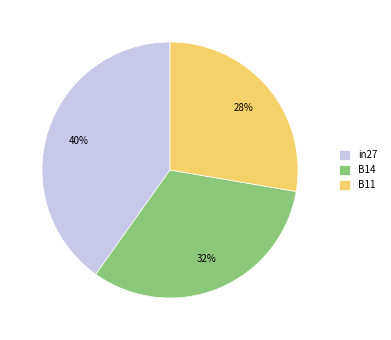

Do B14 and B11 together represent more than half of the pie?

Yes